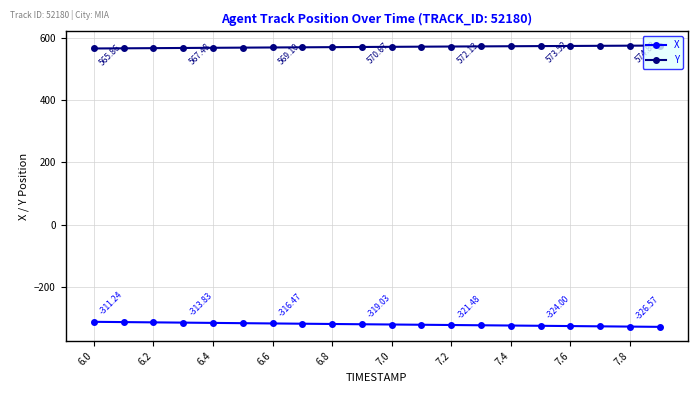

What is the sum of all X values?

-6387.5